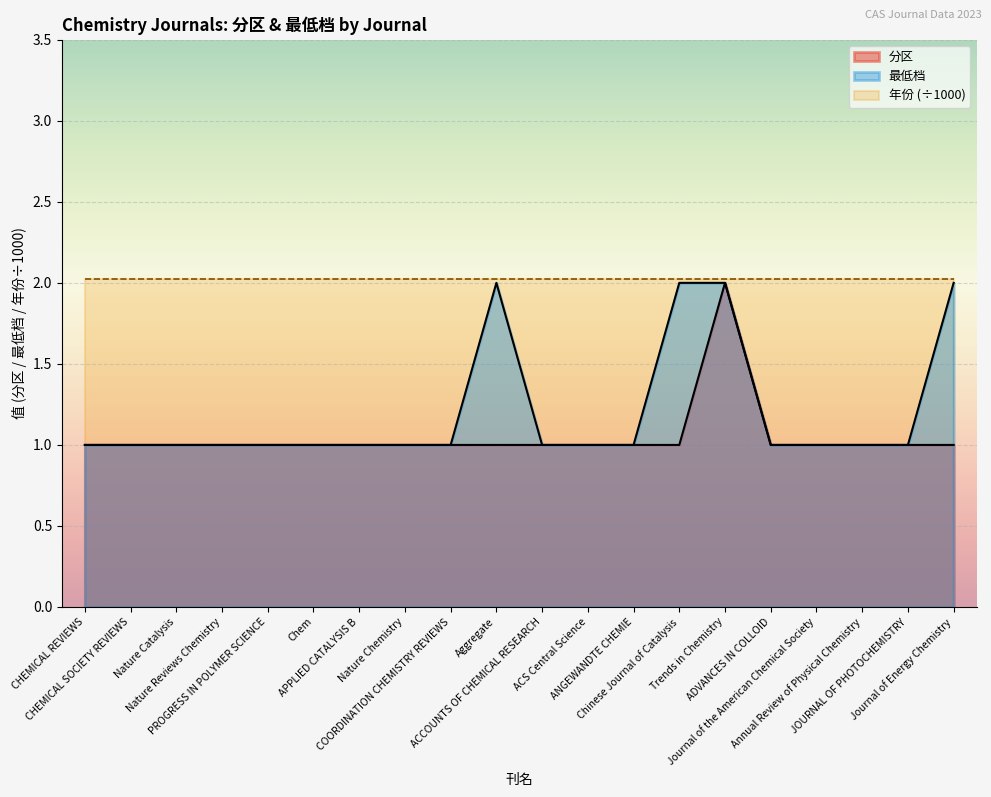

The value of 最低档 at Nature Chemistry is 1. True or false?

True